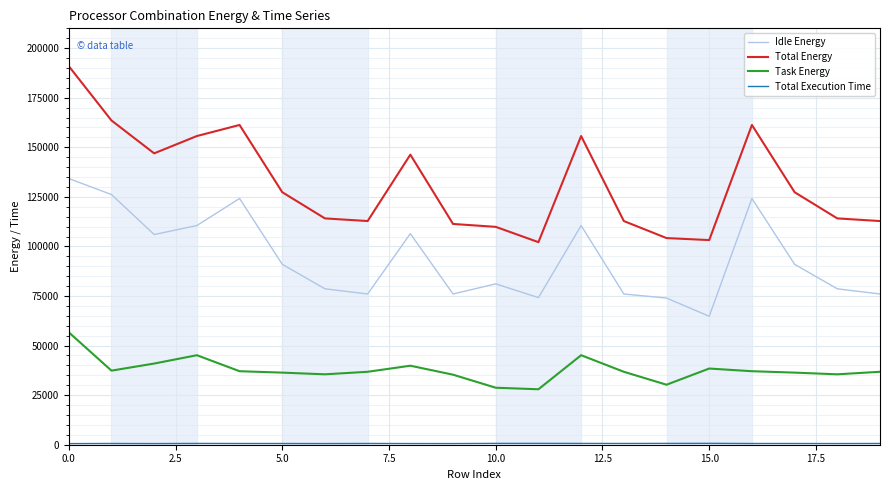

True or false: Idle Energy and Task Energy cross at least once.

False